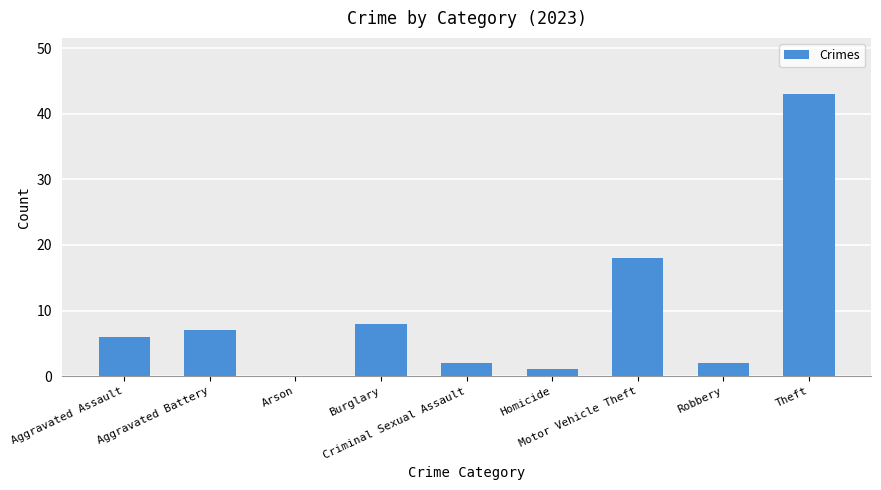

Count the number of categories in the chart.

9